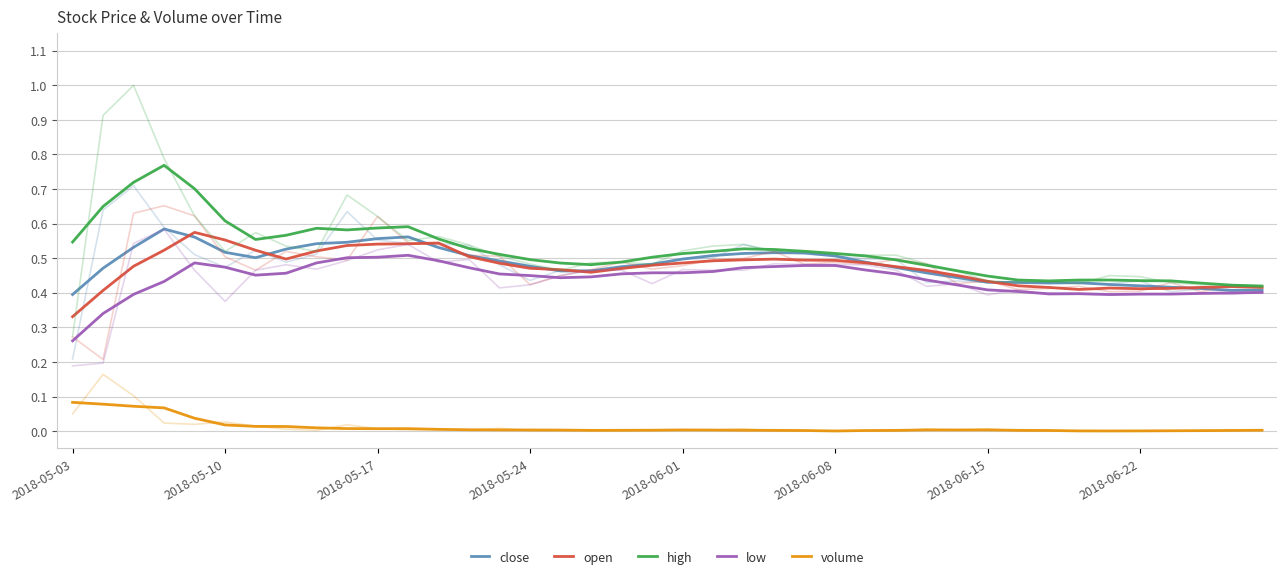

Rank the series by their maximum value, from highest to lowest.

high, close, open, low, volume